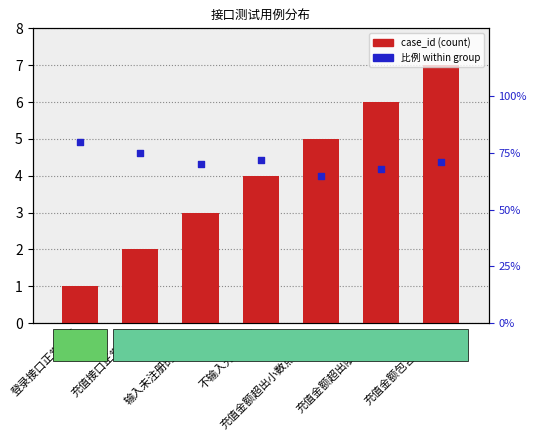

At how many categories does at least one series exceed 6?

1